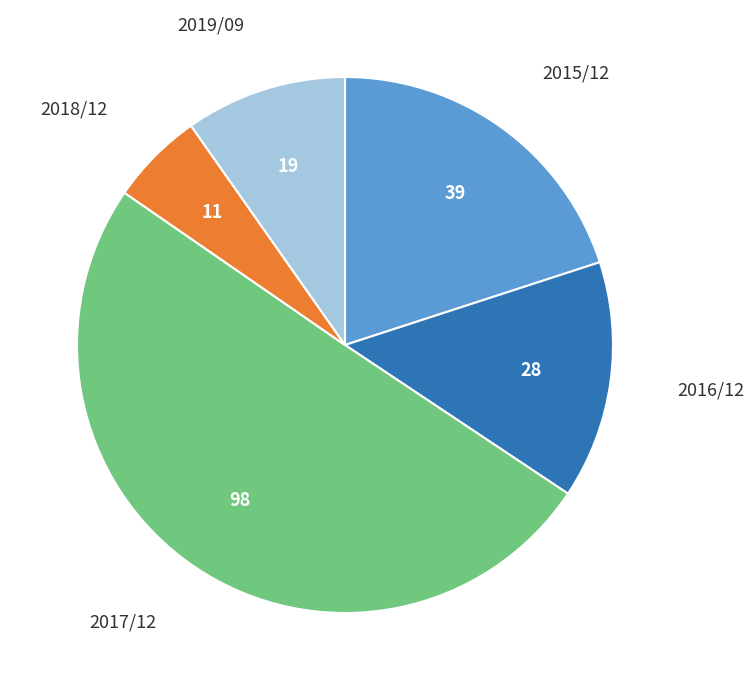

Is it true that 2019/09 is 15% of the pie?

False